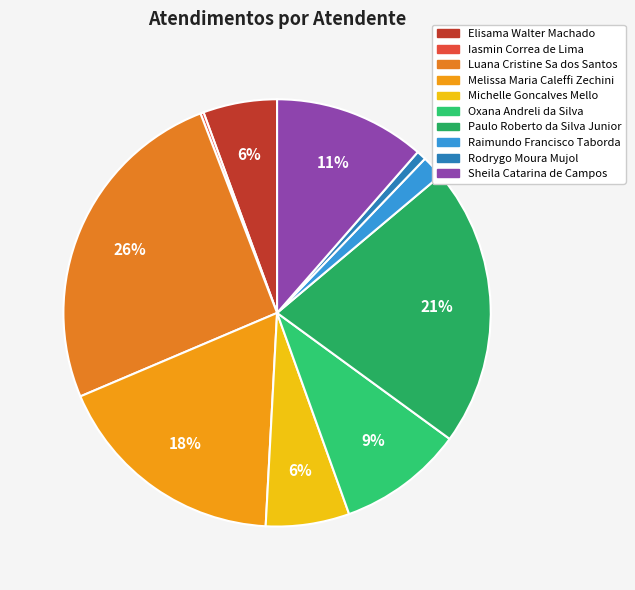

To the nearest percent, what portion does Elisama Walter Machado represent?

6%